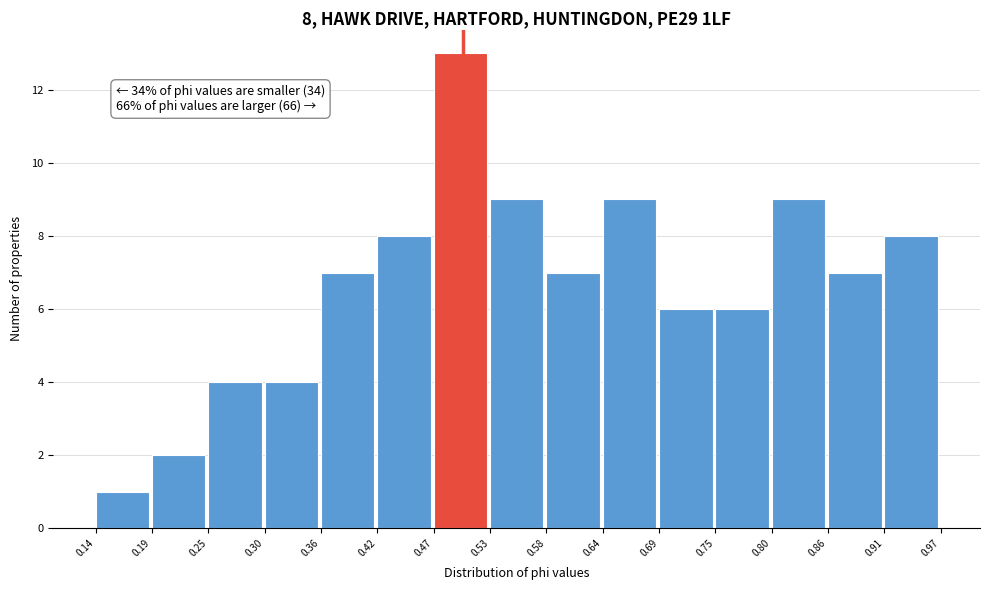

Over which range of the x-axis is the bar tallest?

0.47 to 0.53